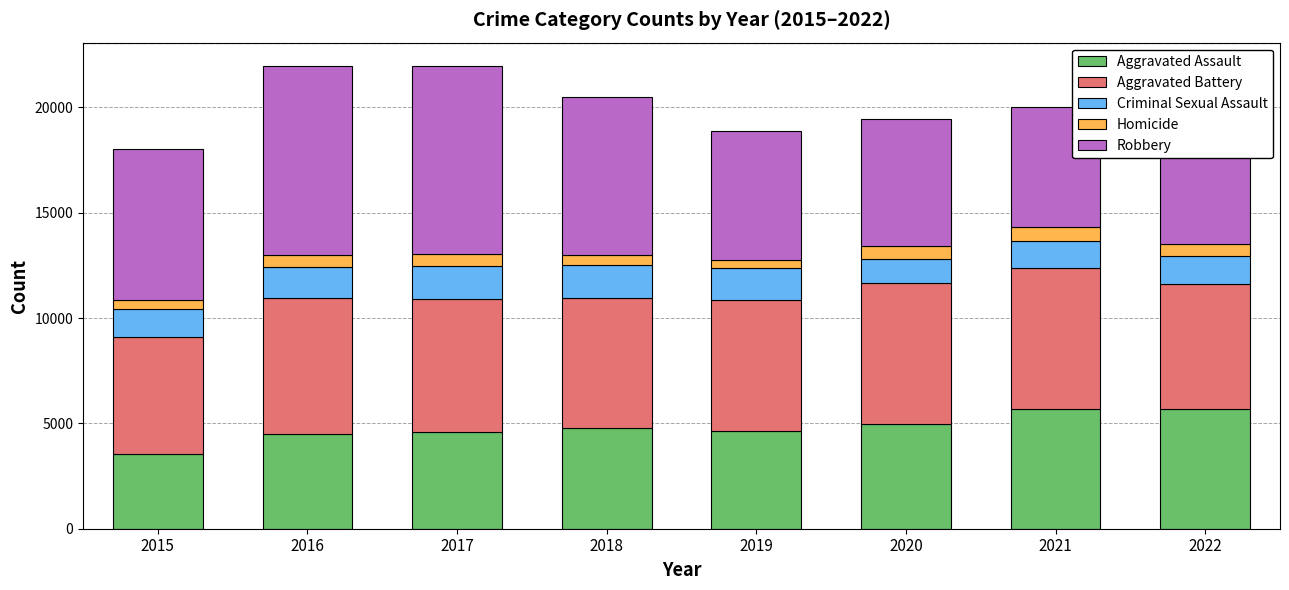

What is the sum of the Aggravated Assault values at 2020 and 2021?

10660